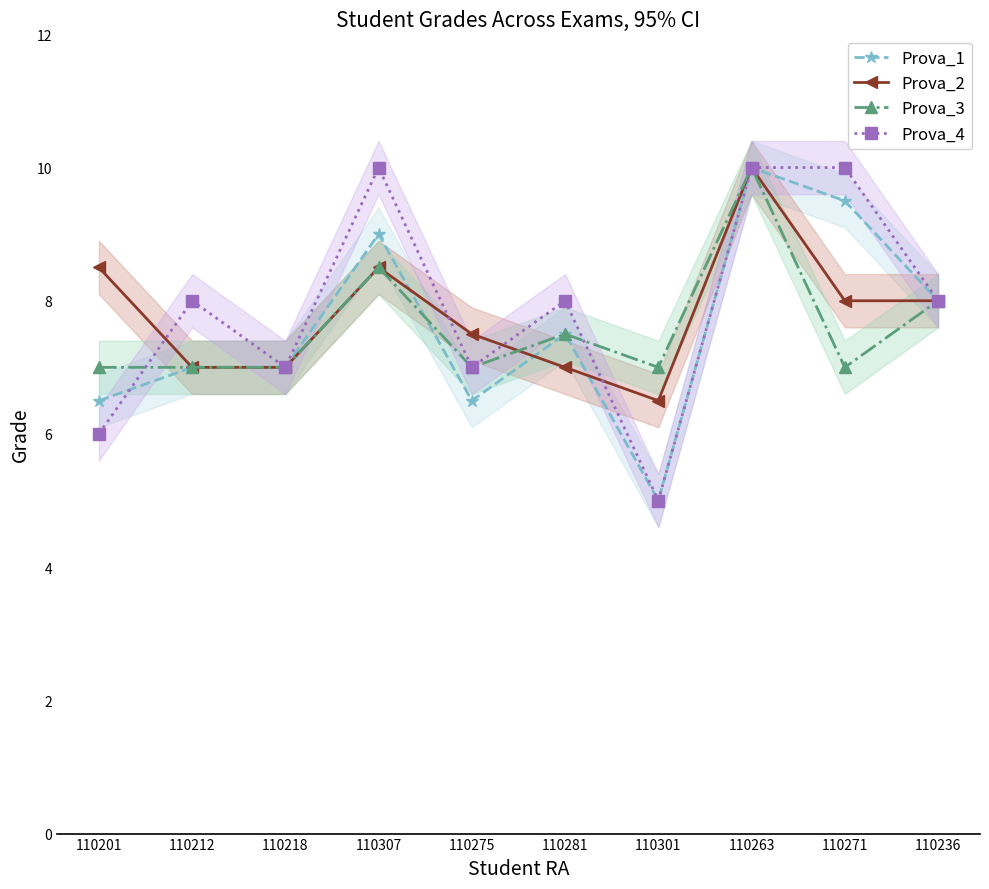

Which series changed the most between 110275 and 110281?

Prova_1